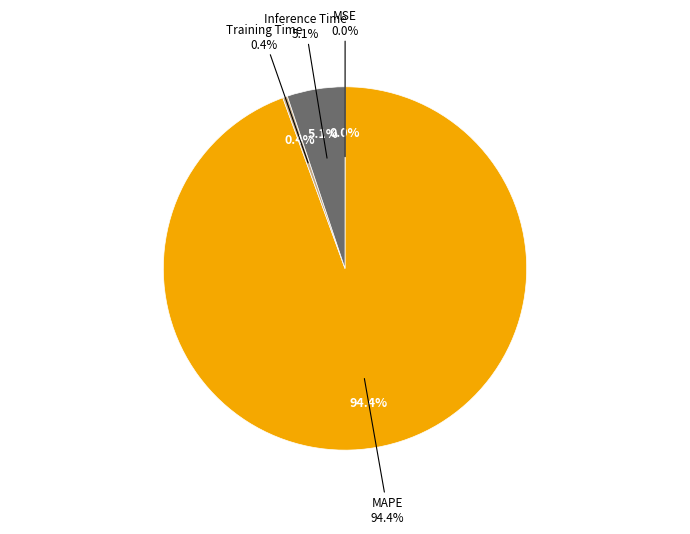

To the nearest percent, what is the difference between the largest and smallest slice percentages?

94%